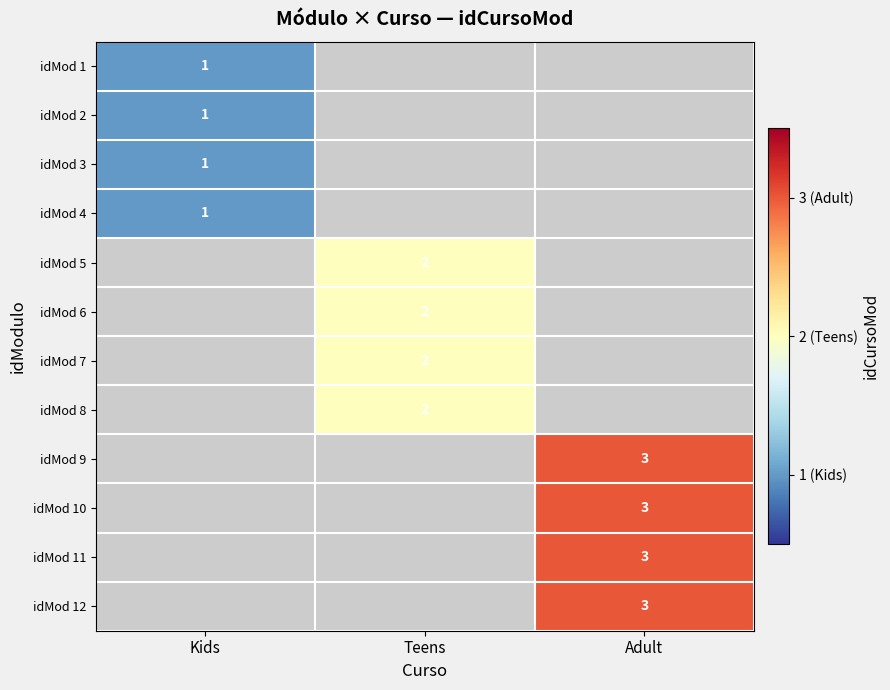

True or false: idMod 12 has a value of 3 at Adult.

True